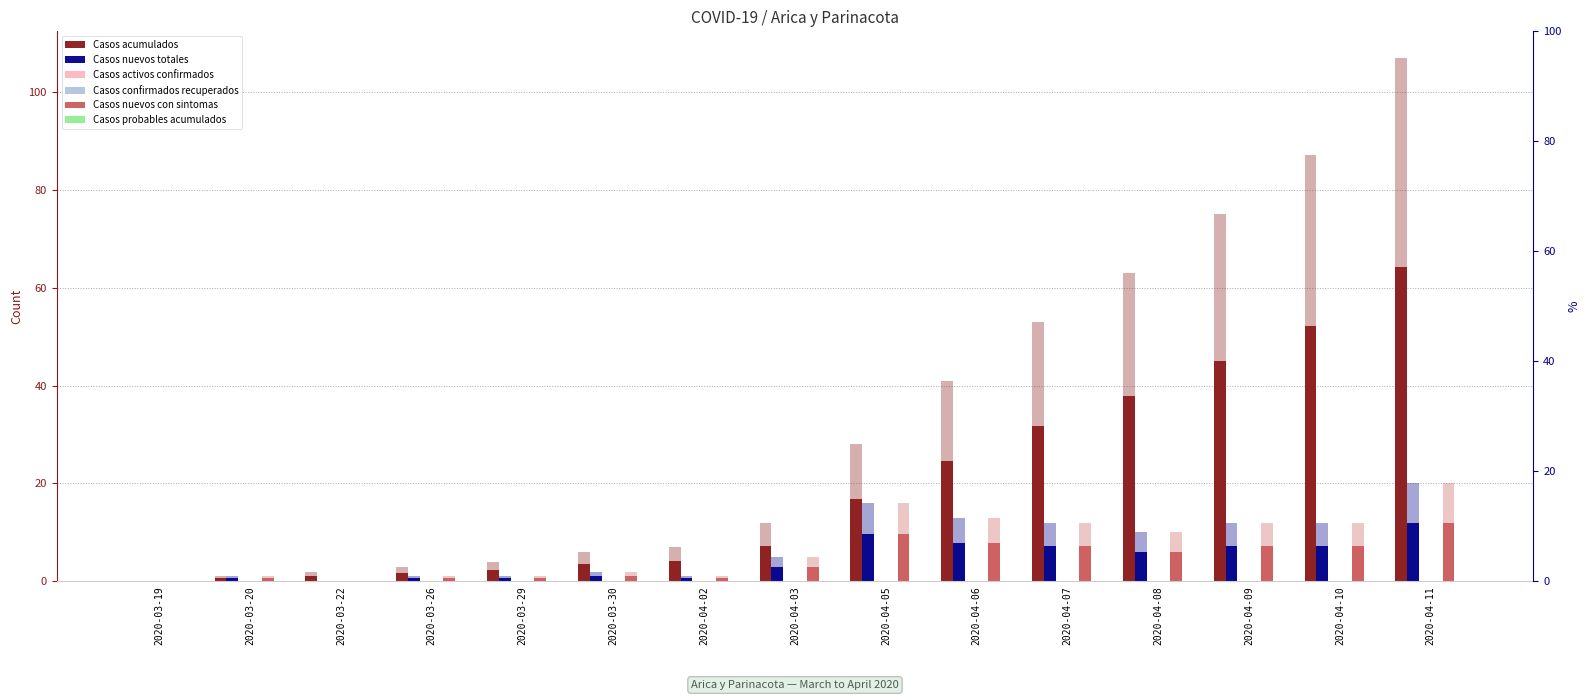

How many series are shown in this chart?

6